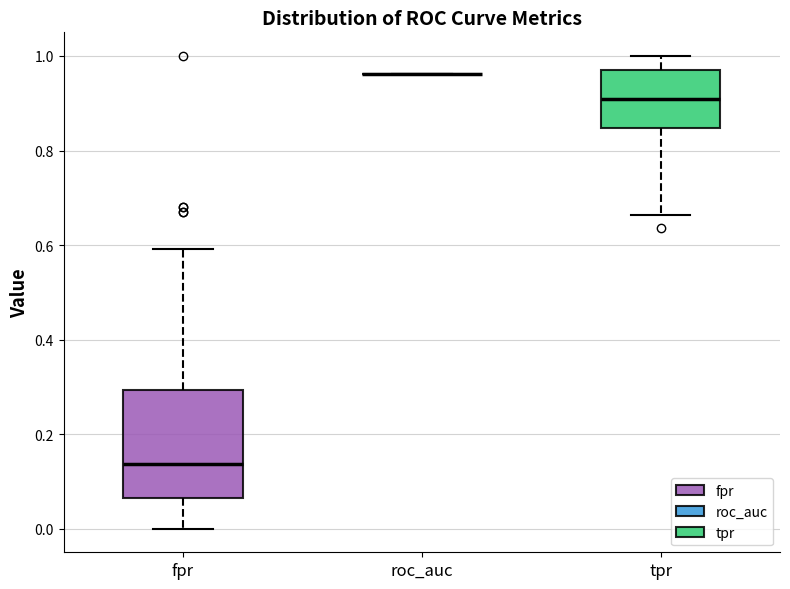

Reading left to right, transcribe this box plot: for each box, give where its median line is, the range the box spans, and where its two whiskers end, as read against the y-axis. The values are not printed on the chart, so give them approximately, as read against the axis.

fpr: median 0.14, box 0.06 to 0.30, whiskers 0.00 to 0.60
roc_auc: box collapsed to a line at 0.96, whiskers 0.96 to 0.96
tpr: median 0.90, box 0.84 to 0.98, whiskers 0.66 to 1.00